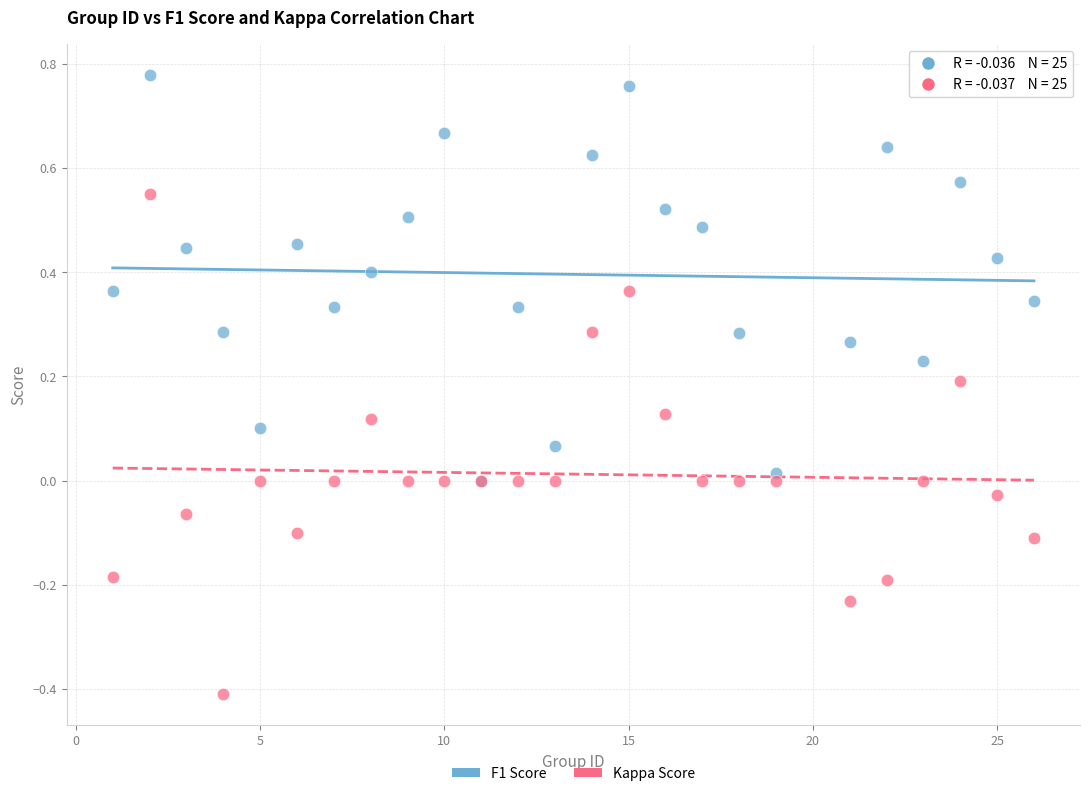

Which series has the largest Y range (max minus min)?

Kappa Score